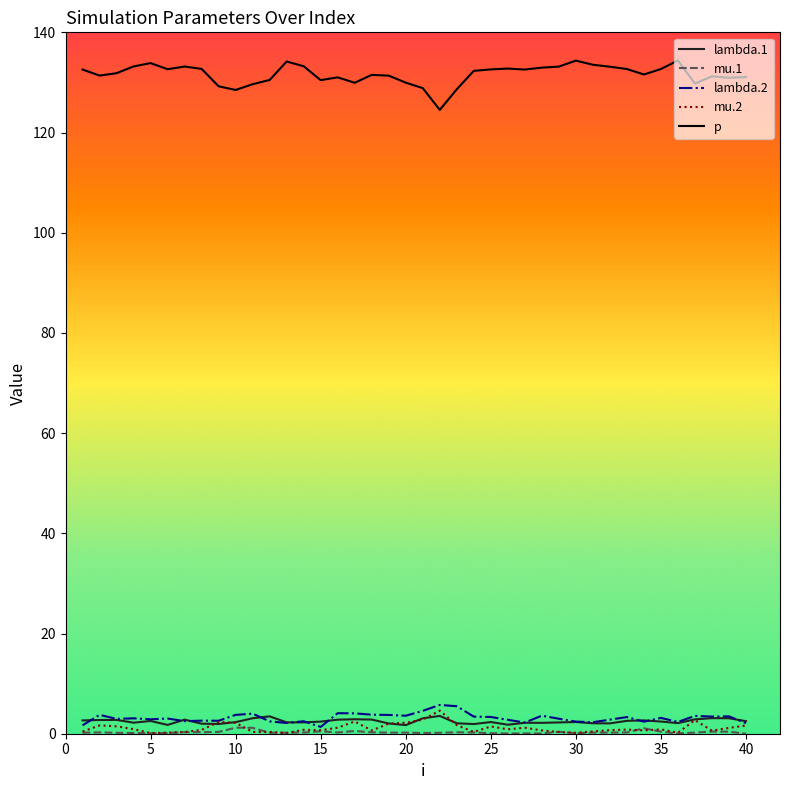

True or false: p and lambda.2 cross at least once.

False